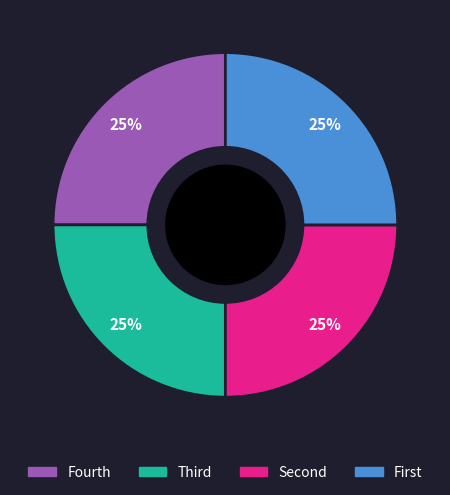

How many segments does this pie chart have?

4